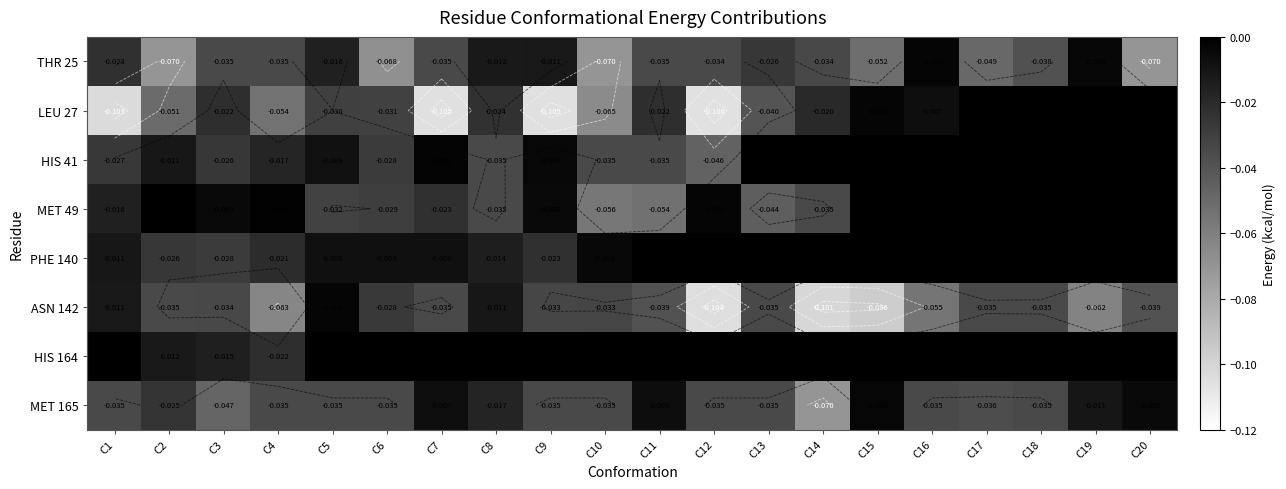

At C18, list the series in order from largest to smallest.

LEU 27, HIS 41, MET 49, PHE 140, HIS 164, ASN 142, MET 165, THR 25